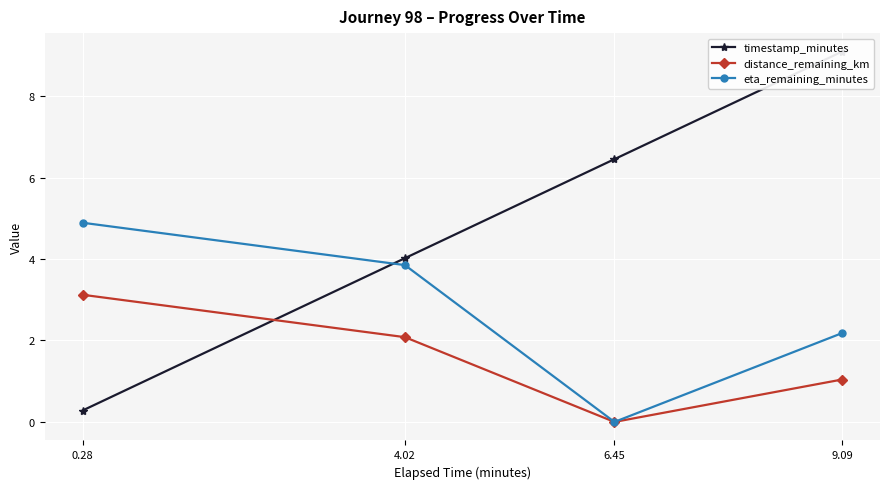

List the series in order of their overall mean, highest first.

timestamp_minutes, eta_remaining_minutes, distance_remaining_km